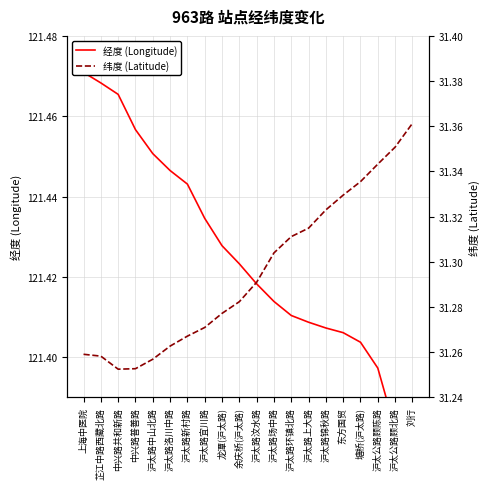

Between 沪太路场中路 and 沪太公路顾陈路, which series saw the biggest shift?

纬度 (Latitude)